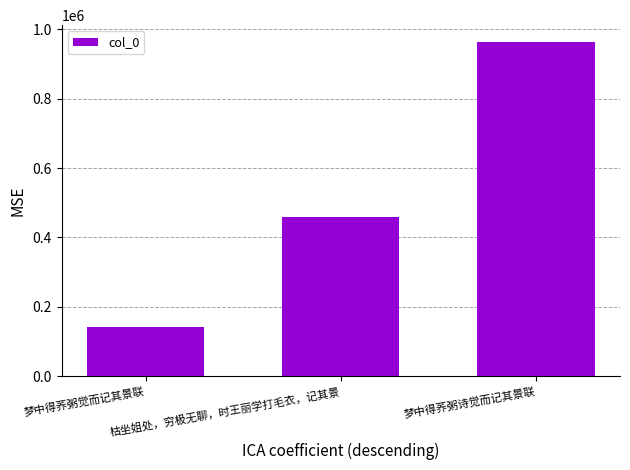

Where is the data nearest to the value 553452?

枯坐姐处，穷极无聊，时王丽学打毛衣，记其景